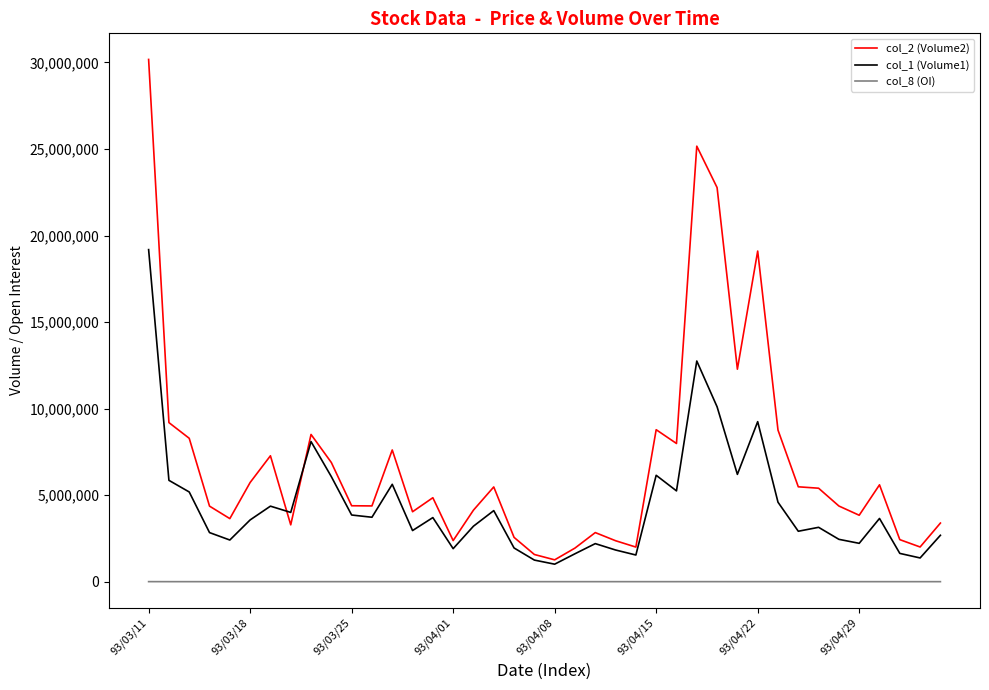

True or false: col_2 (Volume2) and col_8 (OI) cross at least once.

False